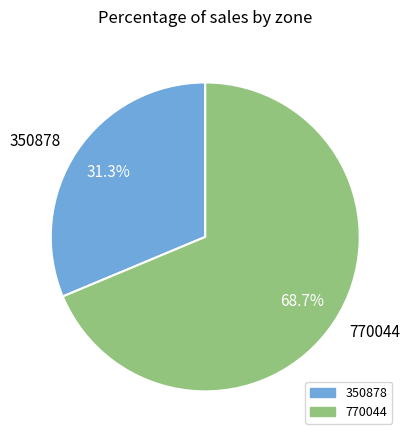

To the nearest percent, what is the combined percentage of 770044 and 350878?

100%